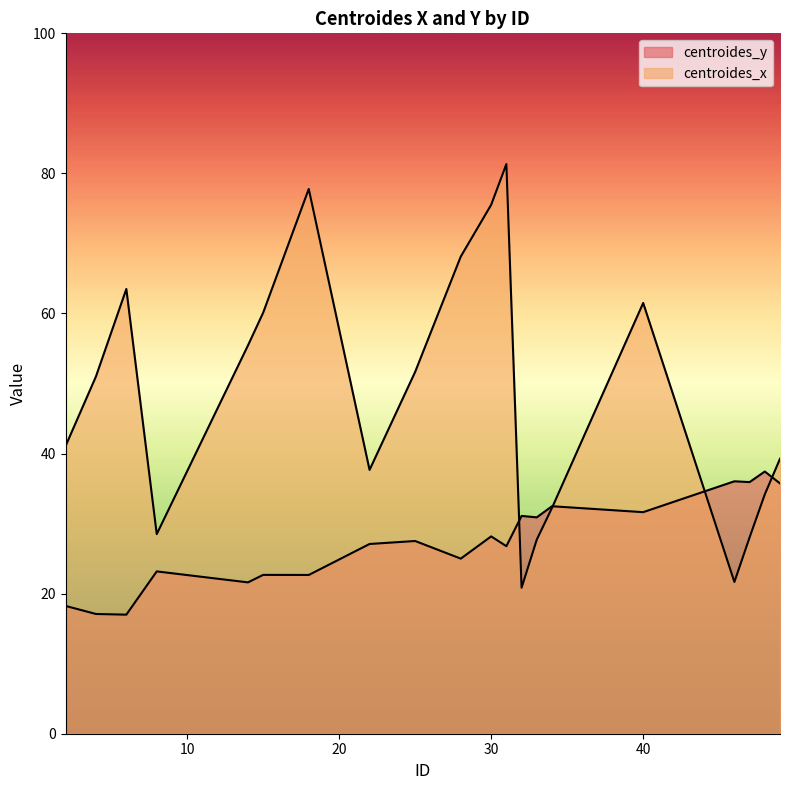

How many intersections are there between centroides_y and centroides_x?

4